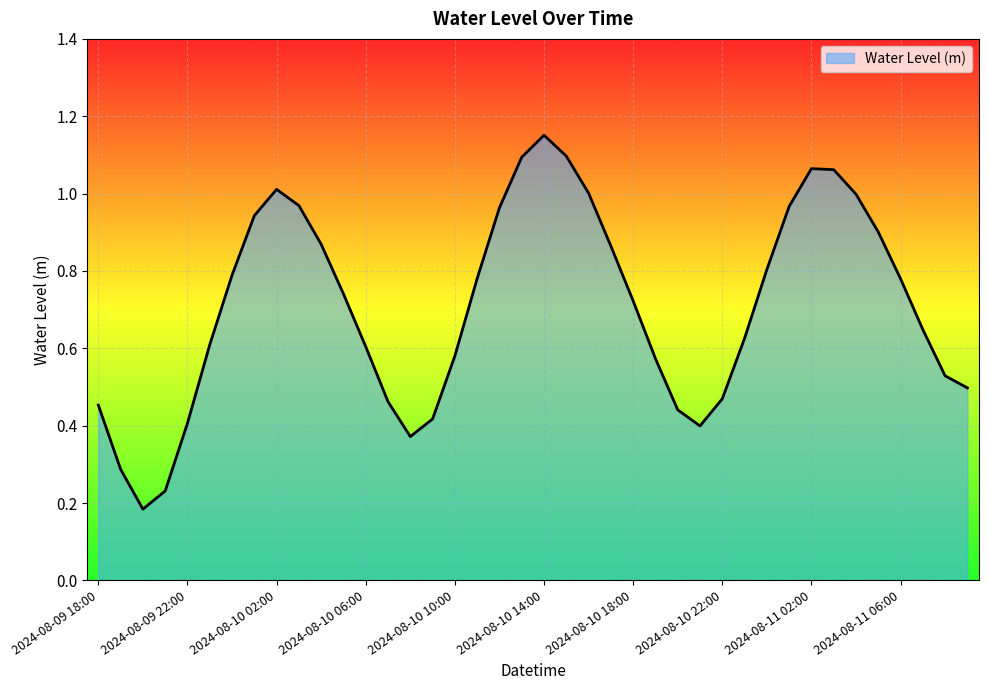

What is the value of the 19th point from the left?

1.0